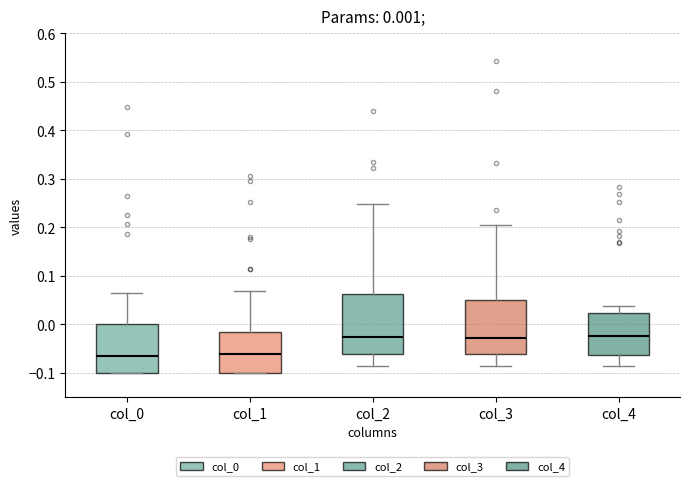

Which box is the tallest, from its lower edge to its upper edge?

col_2